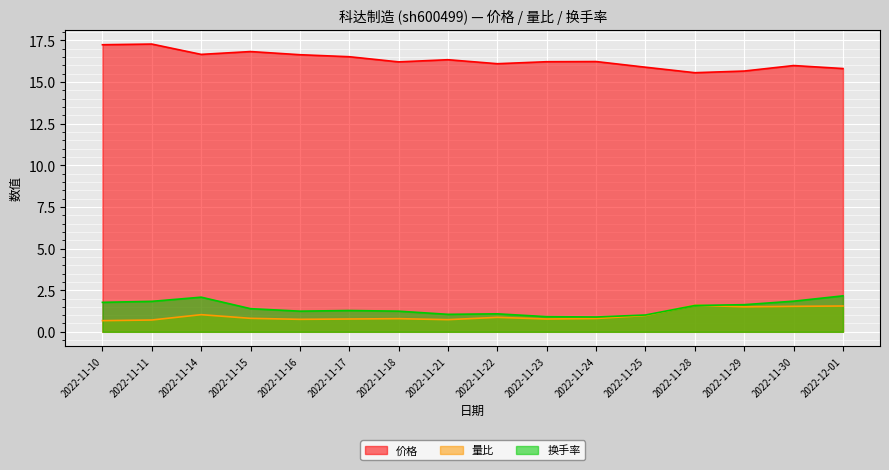

What is the label of the 2nd point from the right?

2022-11-30